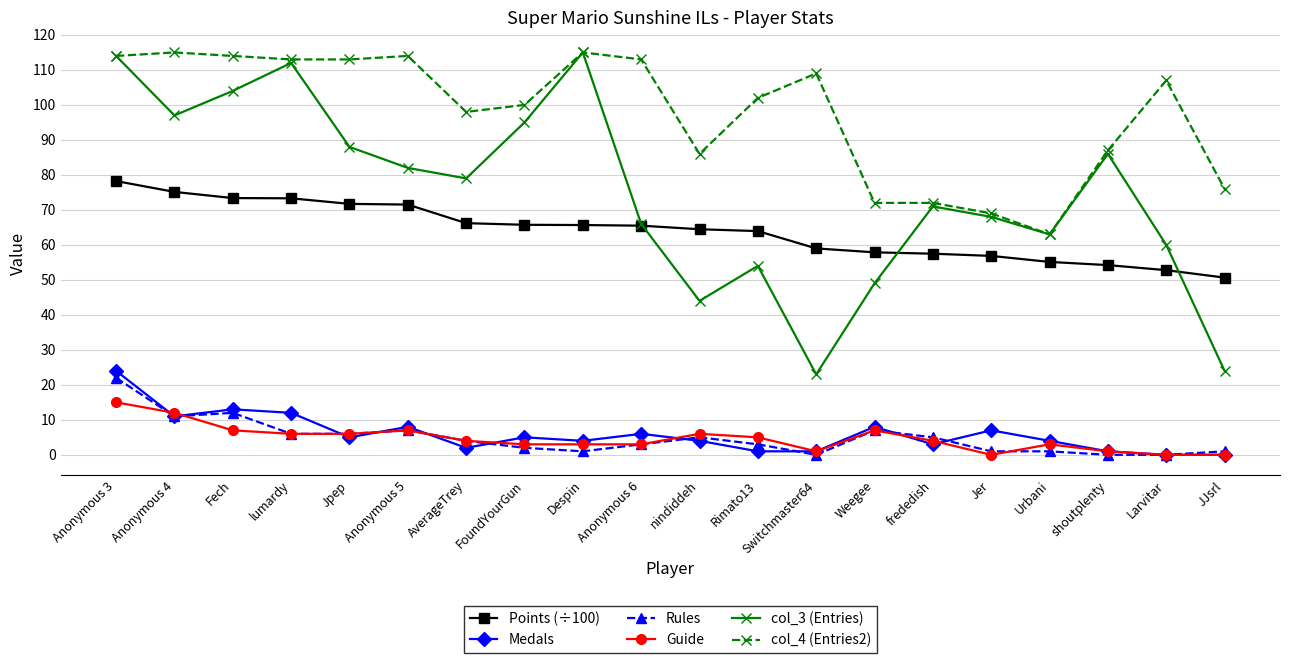

How many lines are shown in the chart?

6